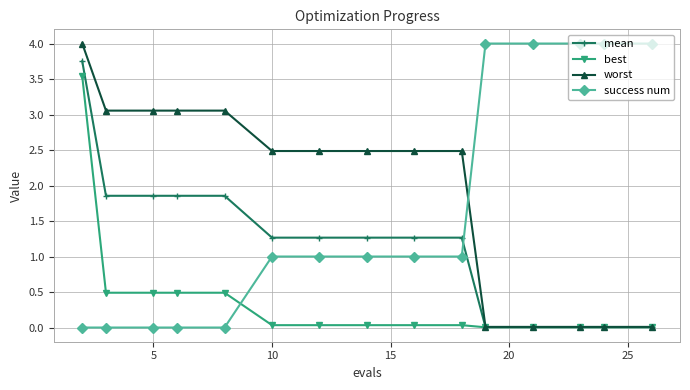

List the series in order of their overall mean, lowest first.

best, mean, success num, worst